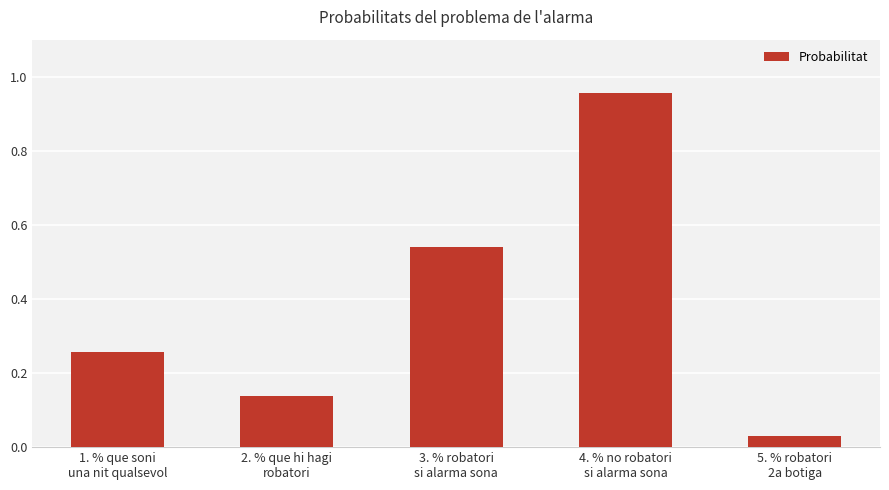

Are the bars grouped side by side (vs. stacked)?

No